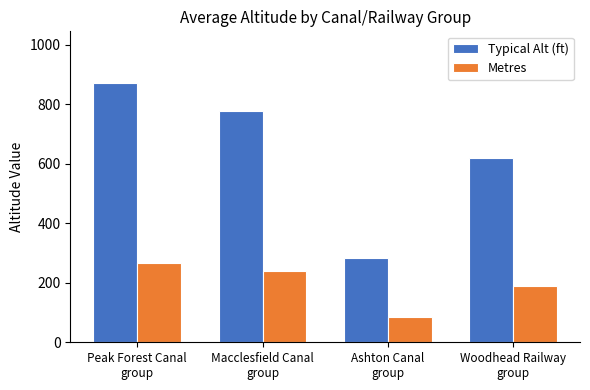

Reading left to right, extract all data points from this chart.

Typical Alt (ft): 871	779	284	618
Metres: 265	238	86	188